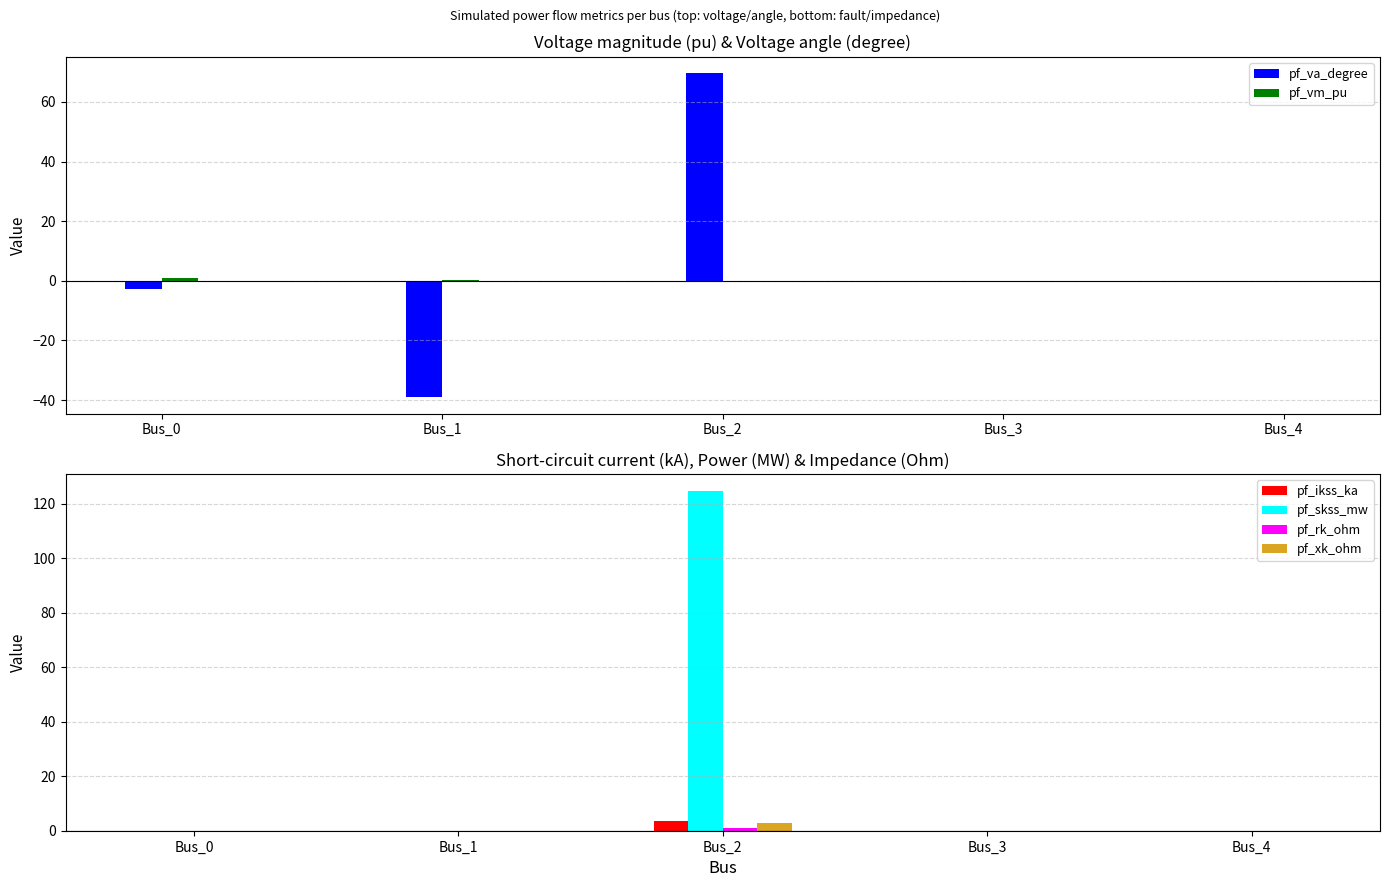

The pf_rk_ohm series shows 0.4 at Bus_0. True or false?

False